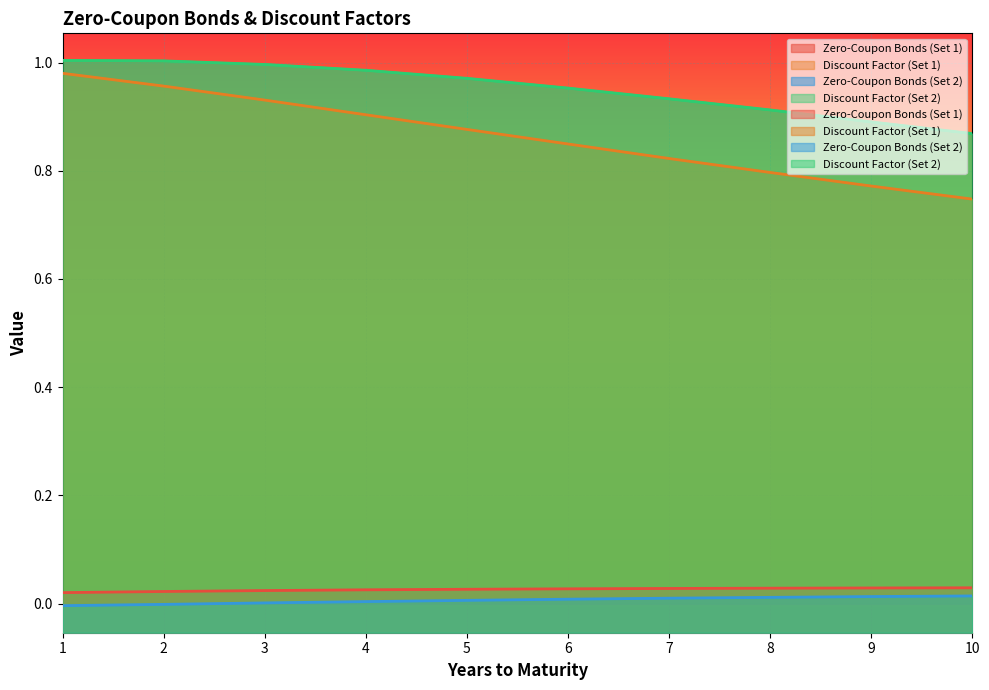

What is the difference between the maximum and minimum values in the Discount Factor (Set 1) series?

0.2